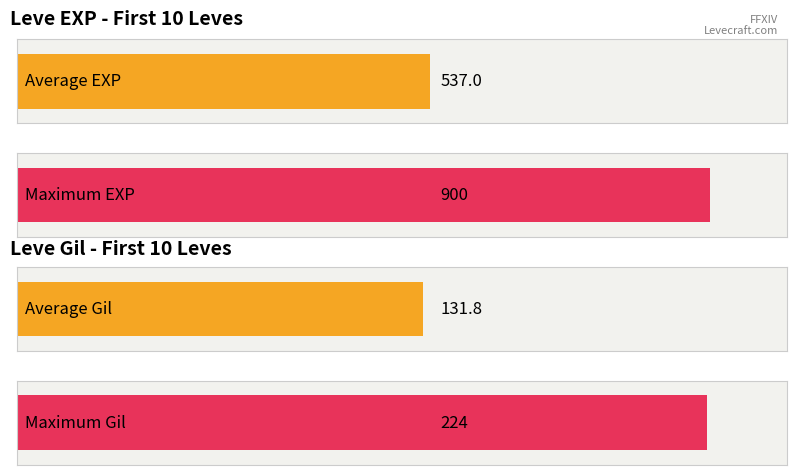

Count the number of data series in this chart.

2